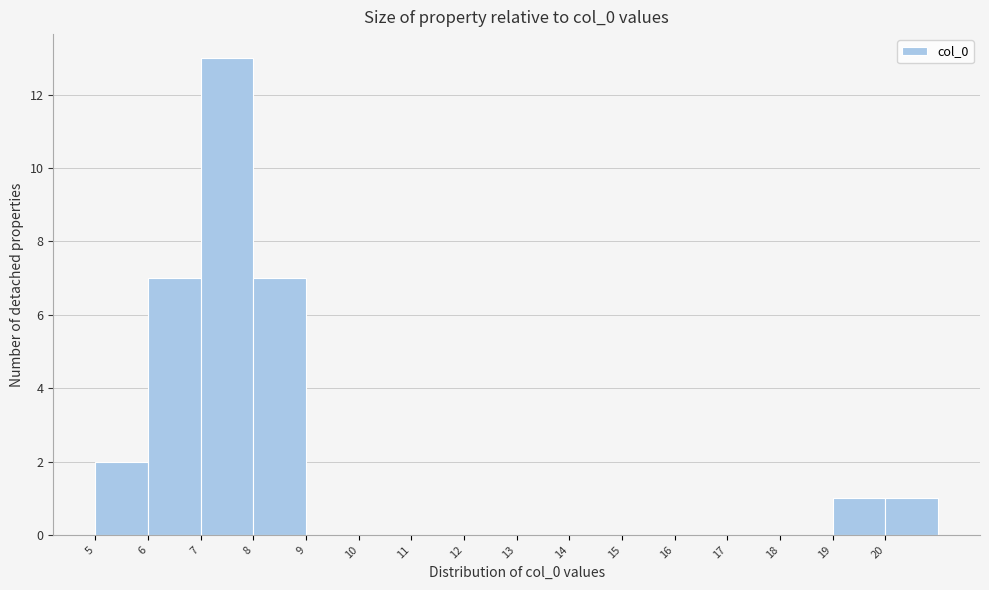

Reading left to right, transcribe all the data shown in this chart.

5=2	6=7	7=13	8=7	9=0	10=0	11=0	12=0	13=0	14=0	15=0	16=0	17=0	18=0	19=1	20=1